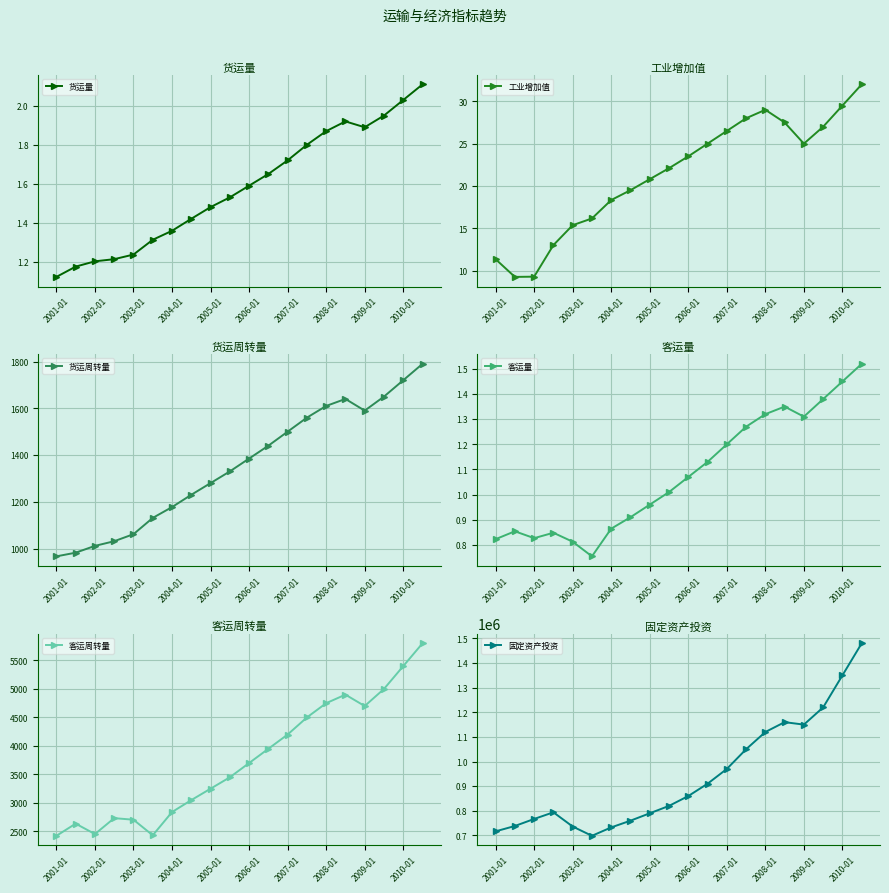

True or false: 货运量 has more than 0 interior local peaks.

True